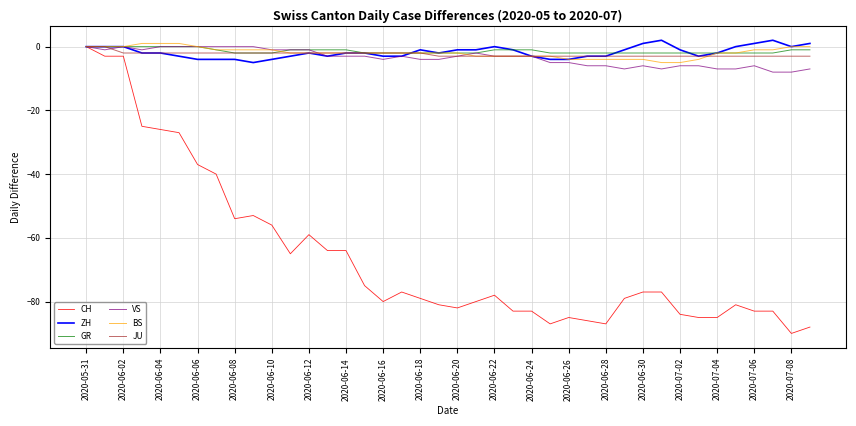

Which series has the widest spread of values?

CH